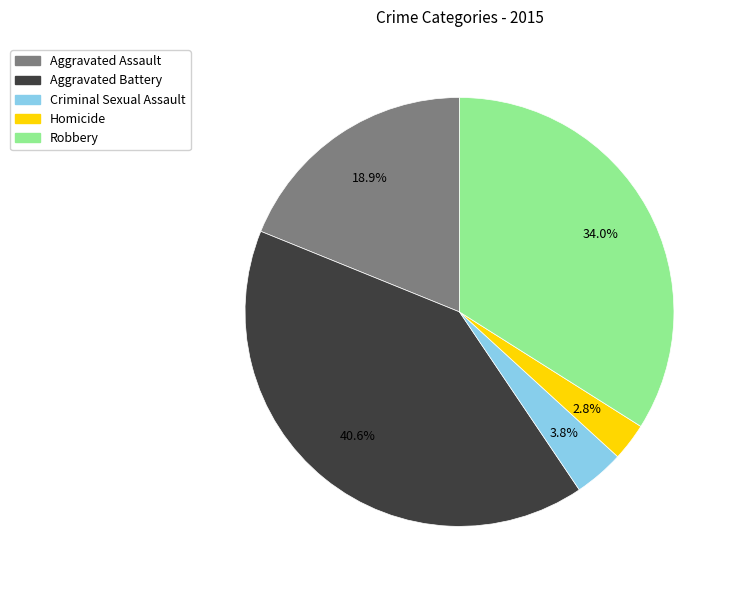

Does Aggravated Battery represent more than half of the total?

No